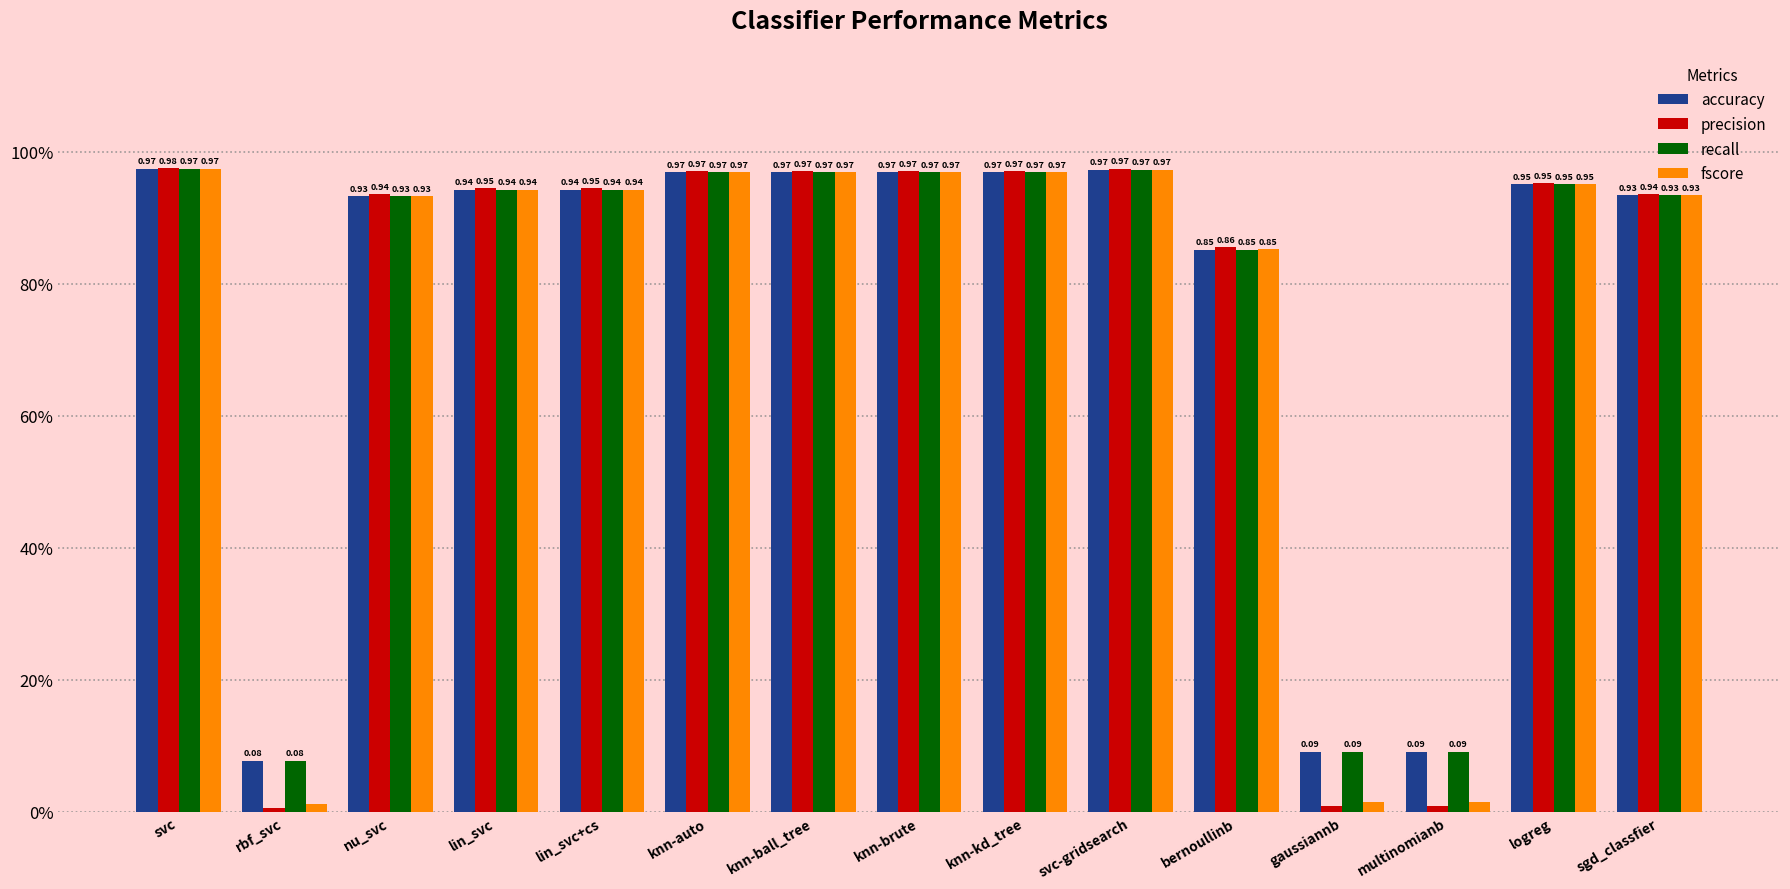

What are all the series names shown in the legend?

accuracy, precision, recall, fscore